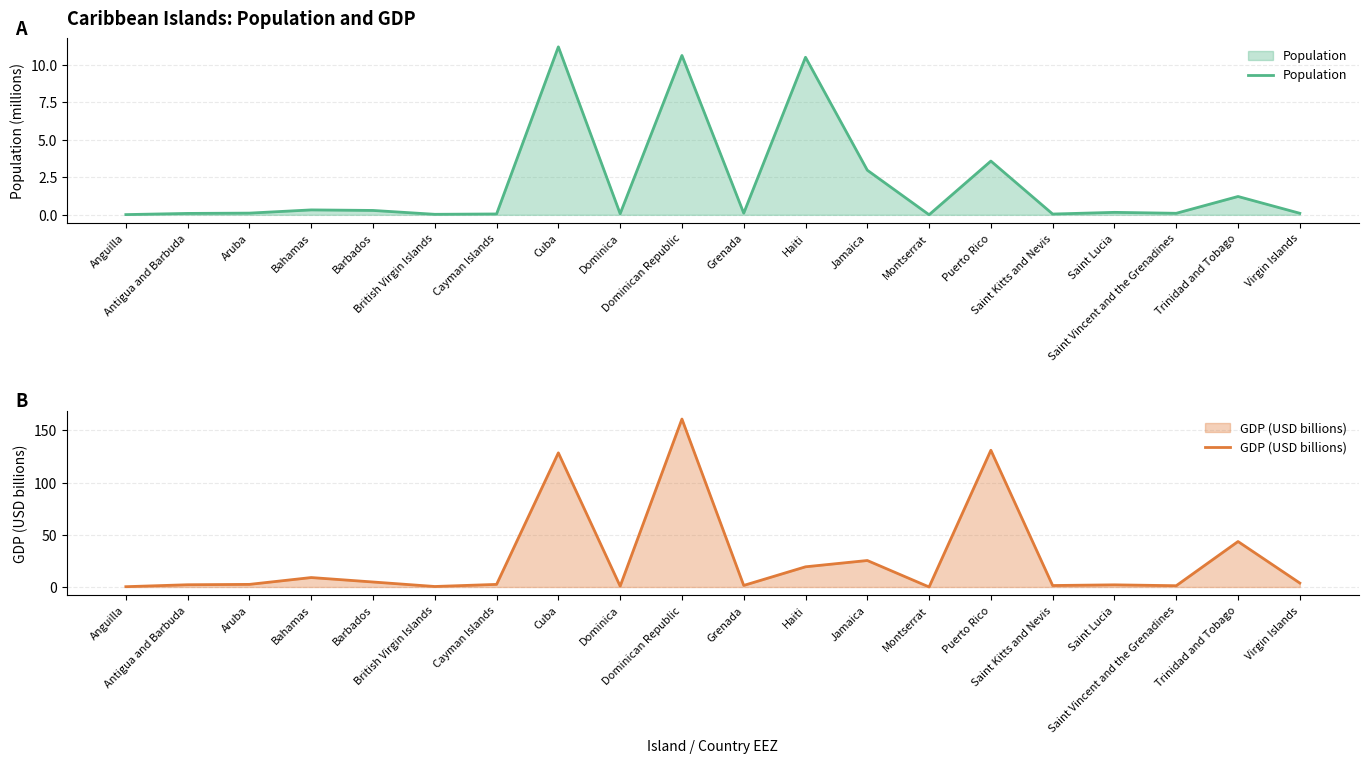

True or false: Population and GDP (USD billions) intersect in this chart.

False